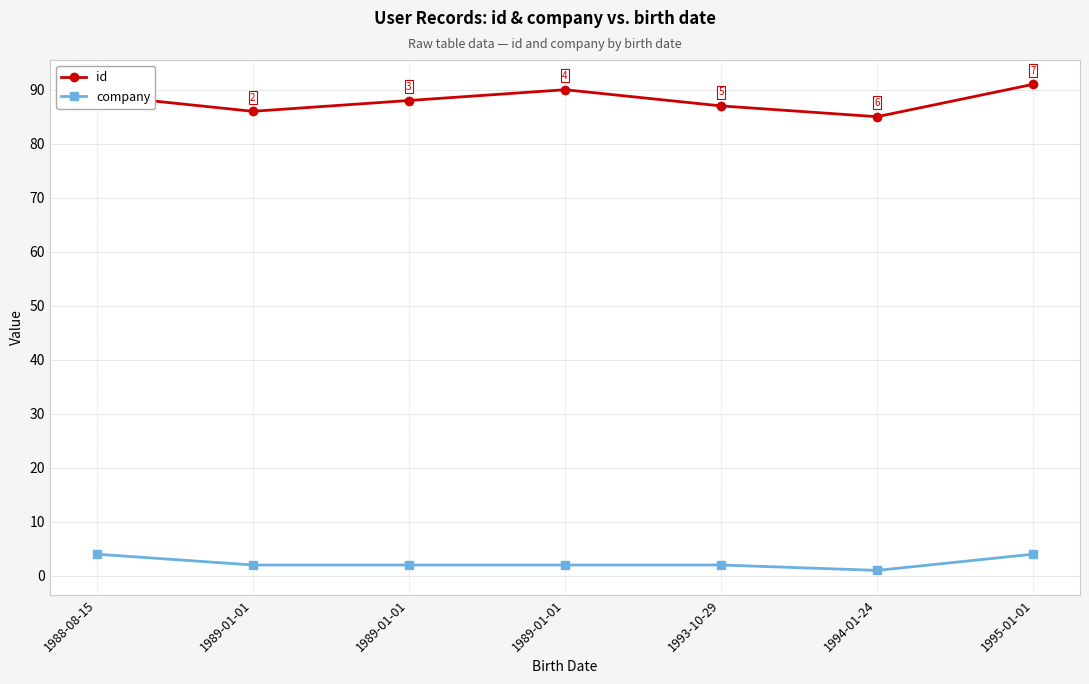

The company series shows 0 at 1989-01-01. True or false?

False